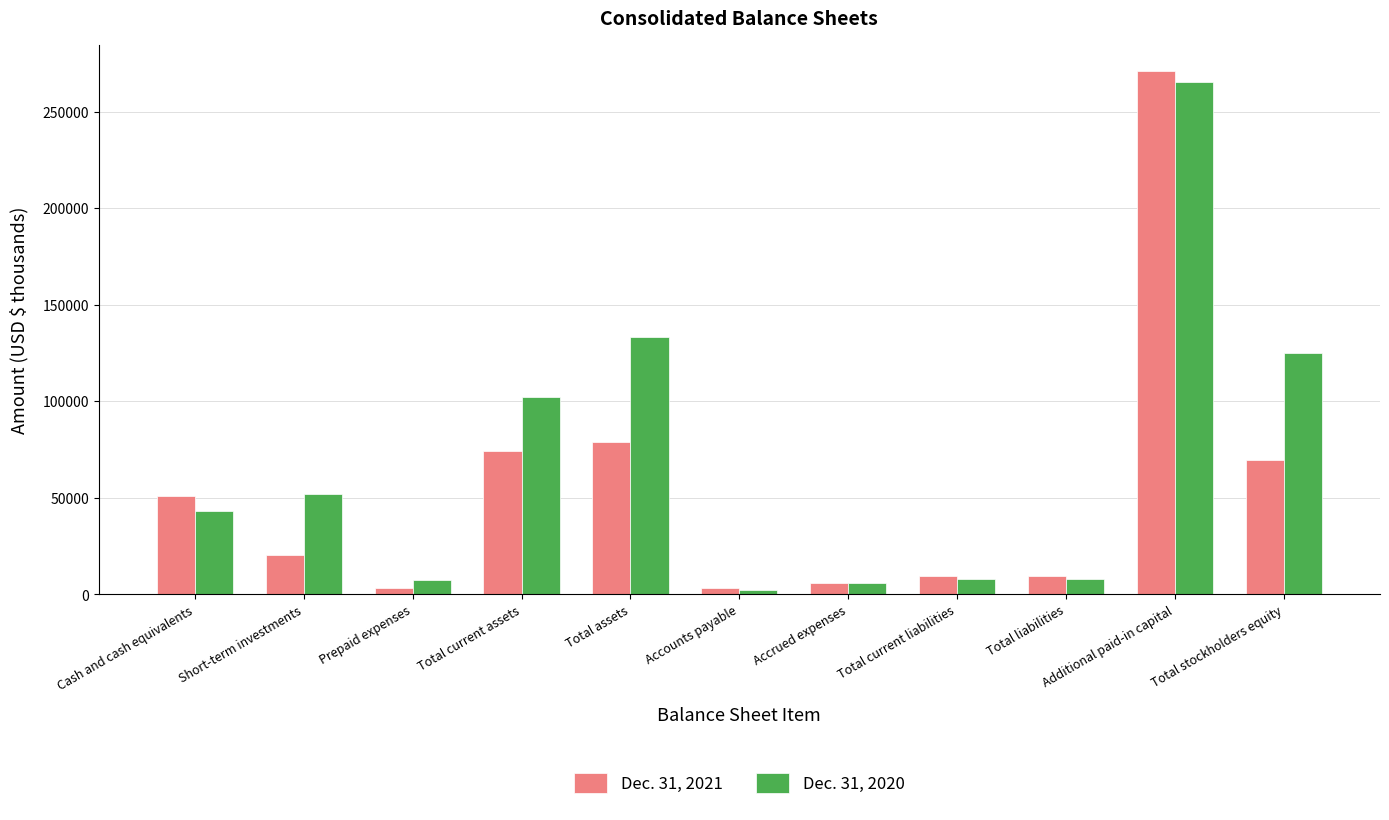

What is the greatest value displayed?

270947